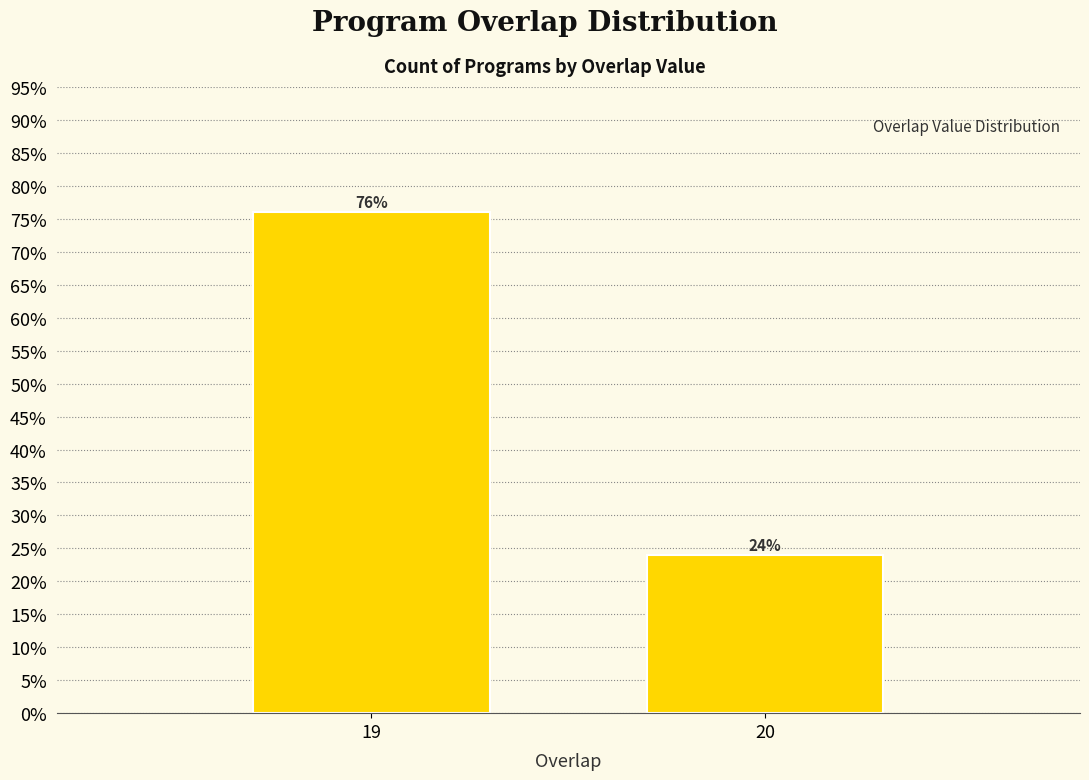

Reading left to right, list all the values displayed in this chart.

19=76	20=24